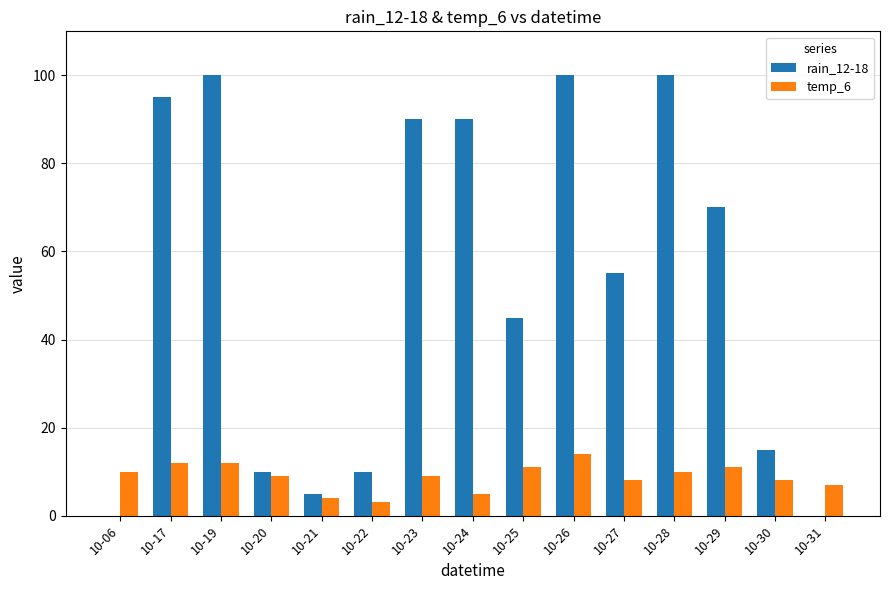

What value does the temp_6 series have at 10-29, to the nearest 5?

10